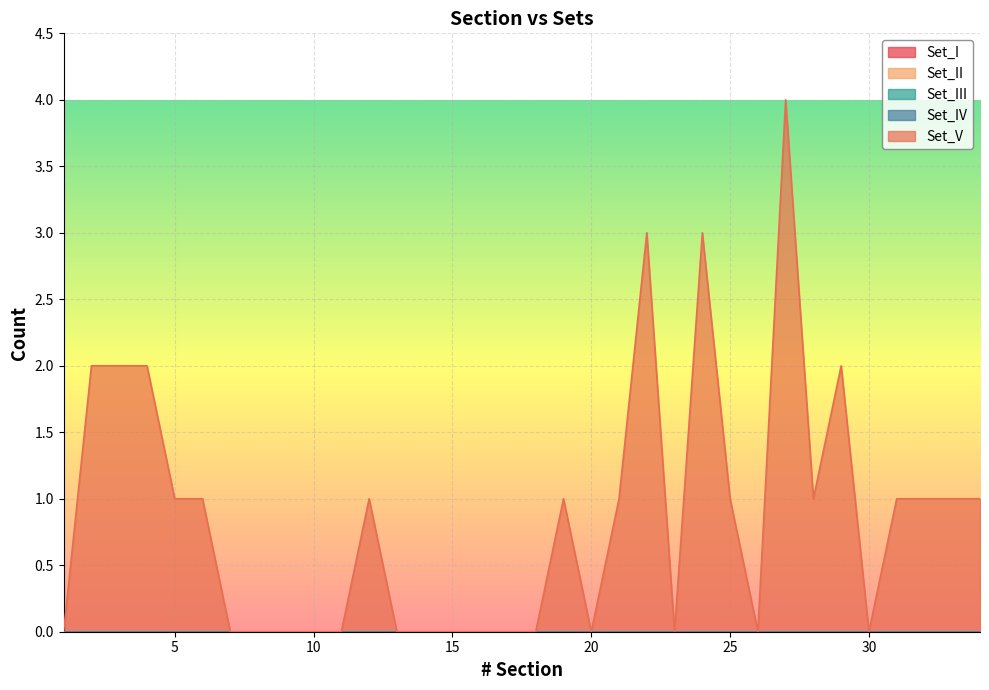

Which series has the largest total across all categories?

Set_V